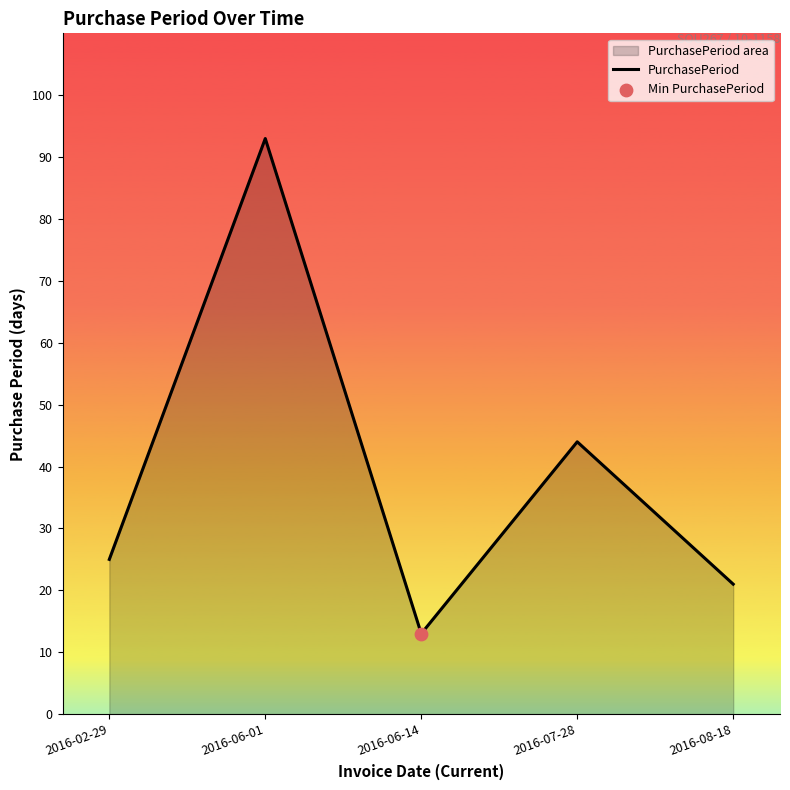

Between 2016-07-28 and 2016-06-14, which is larger?

2016-07-28